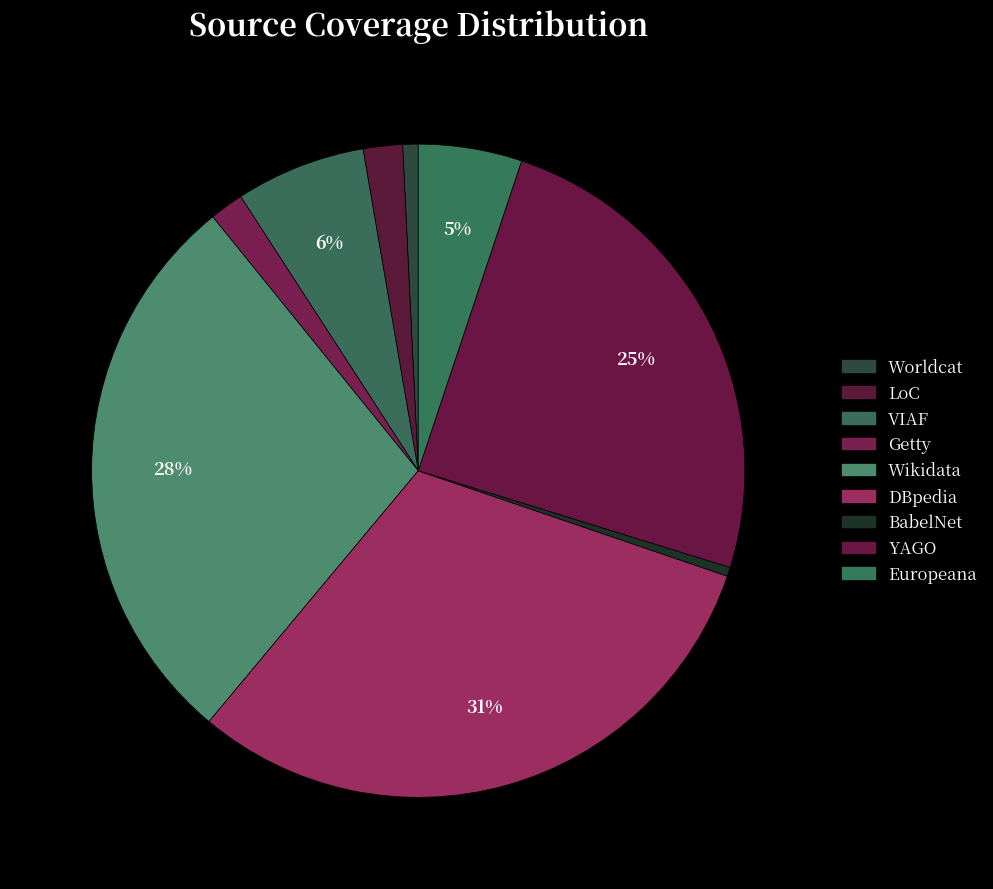

What is the largest slice in the pie chart?

DBpedia